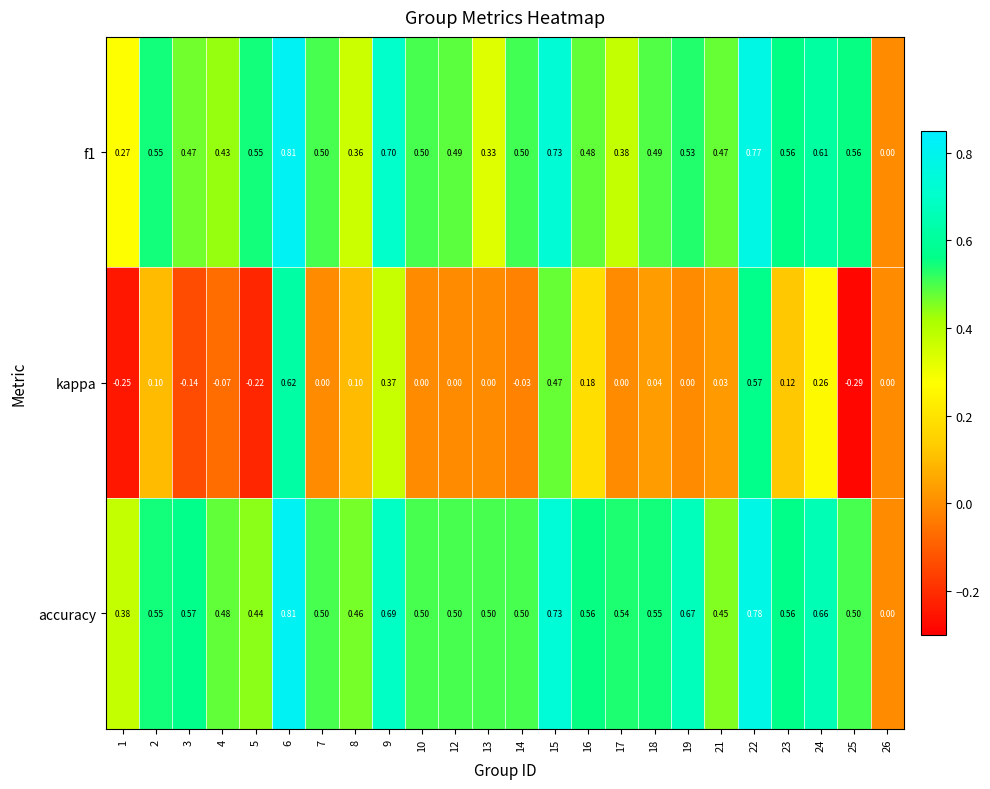

Which series changed the most between 16 and 17?

kappa